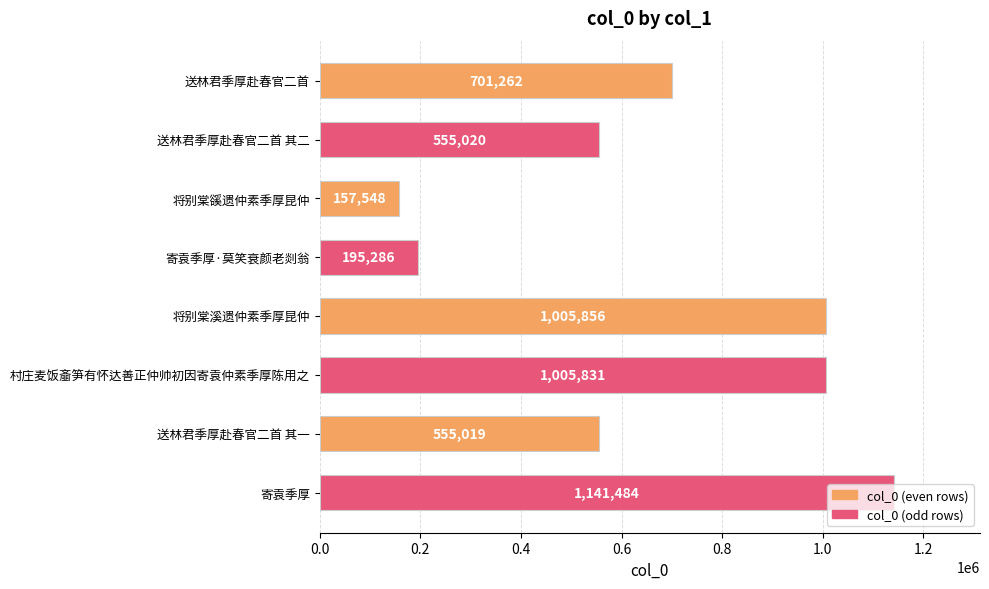

Are the bars grouped side by side (vs. stacked)?

No